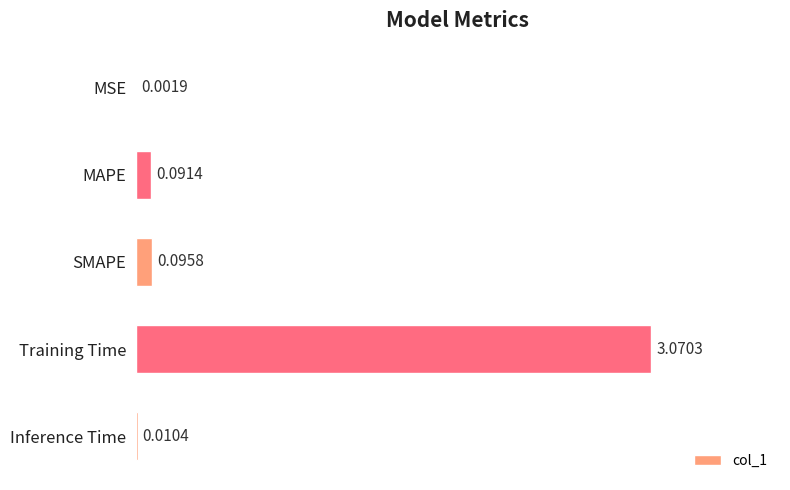

Which label corresponds to the largest value in the chart?

Training Time